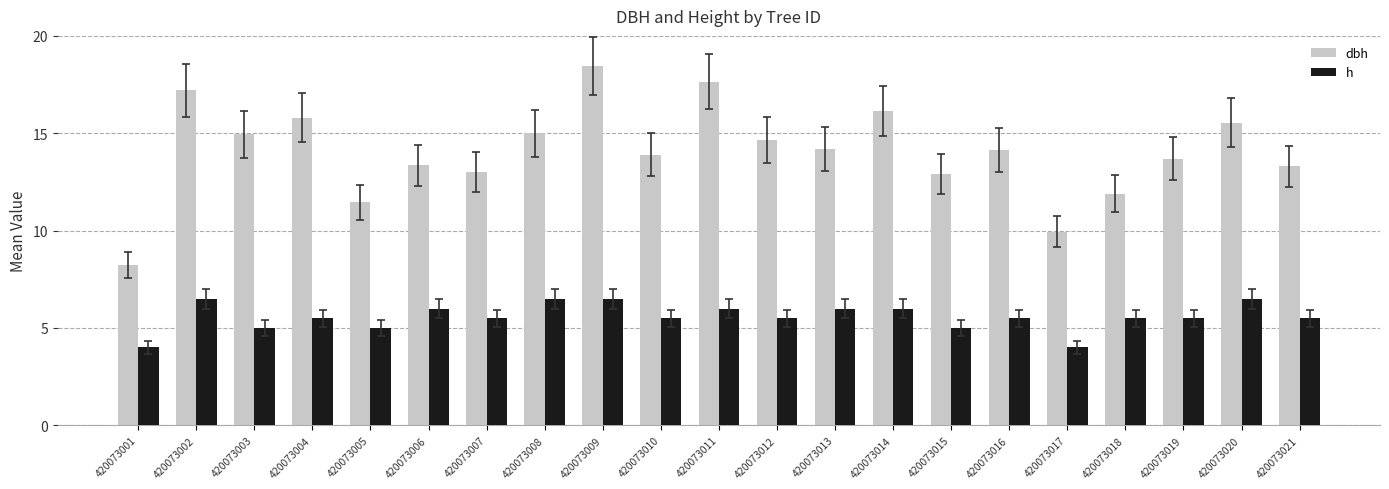

How many bars are there in total?

42